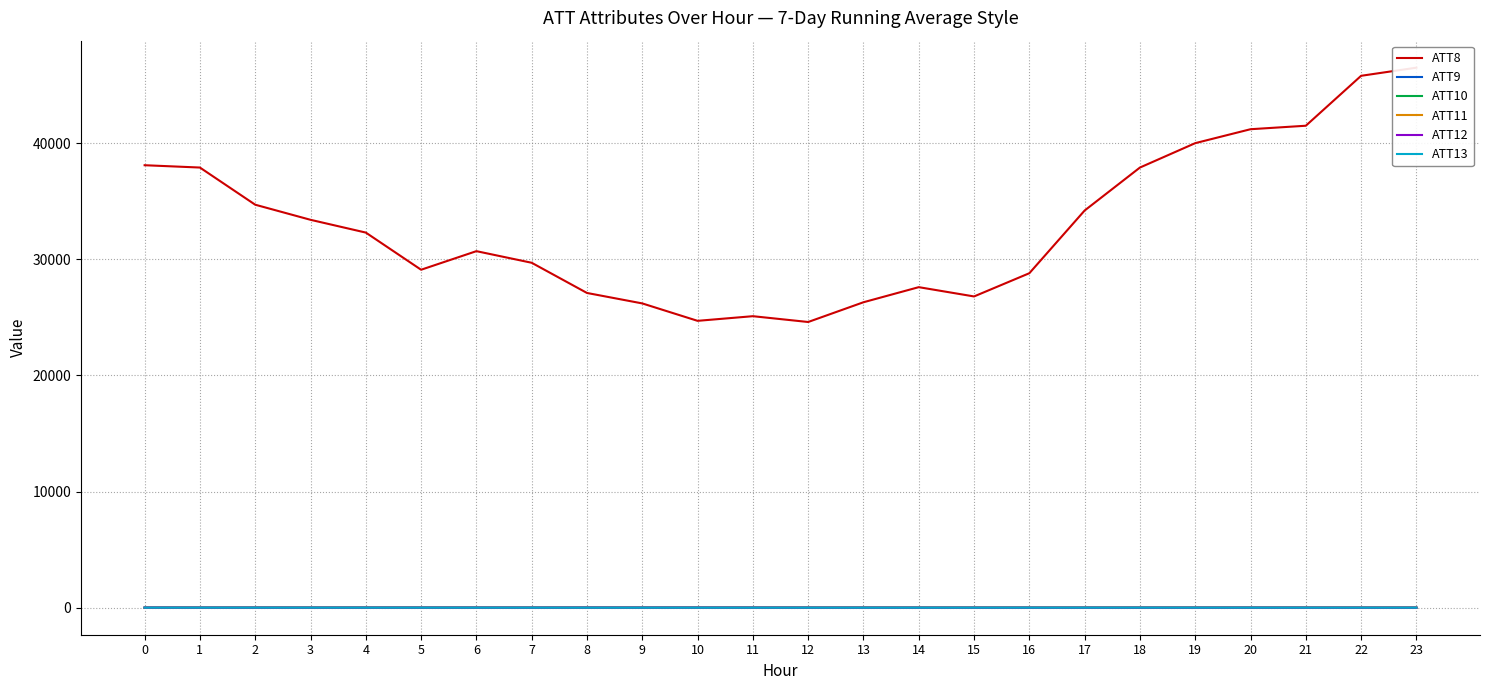

What is the difference between the maximum and minimum values in the ATT9 series?

7.1